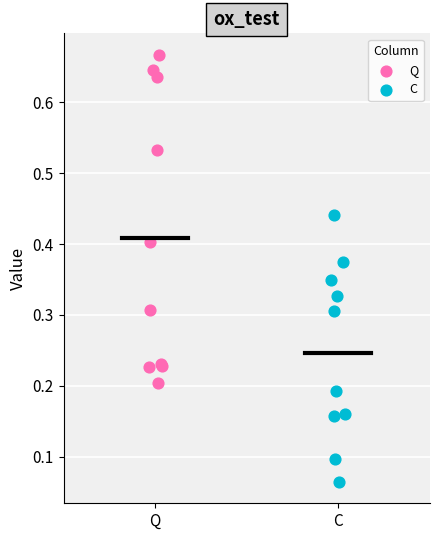

Which series contains the highest Y value?

Q